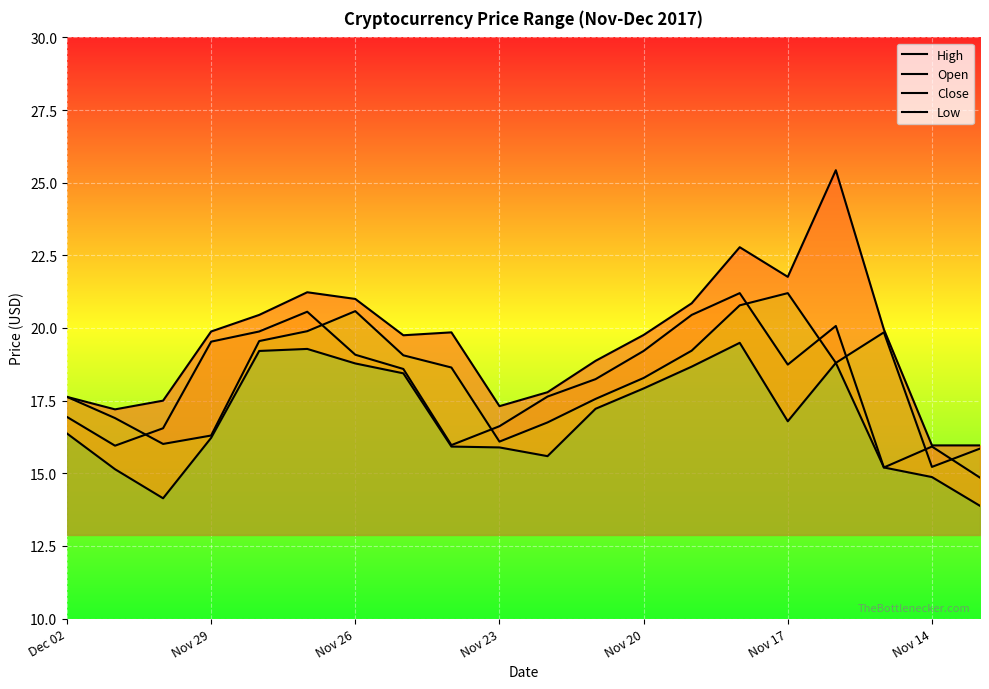

Which series has the widest spread of values?

High